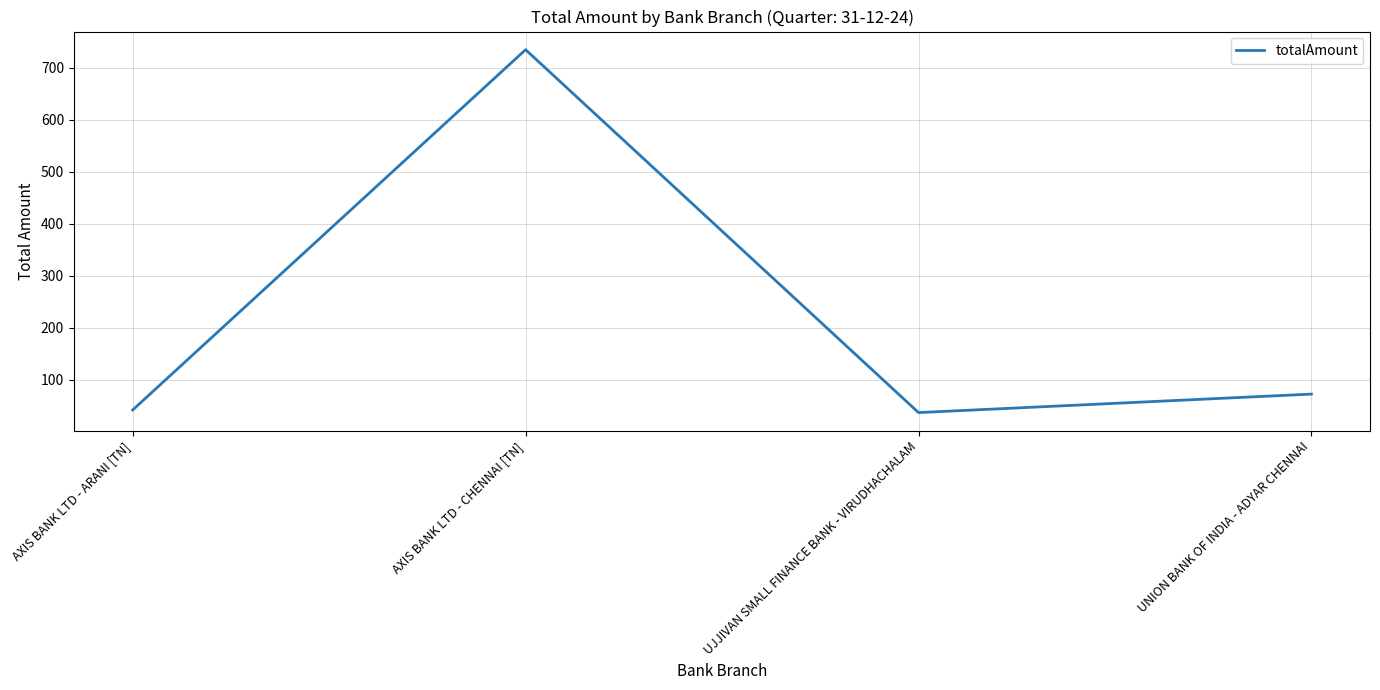

What value does the data have at UNION BANK OF INDIA - ADYAR CHENNAI?

72.6